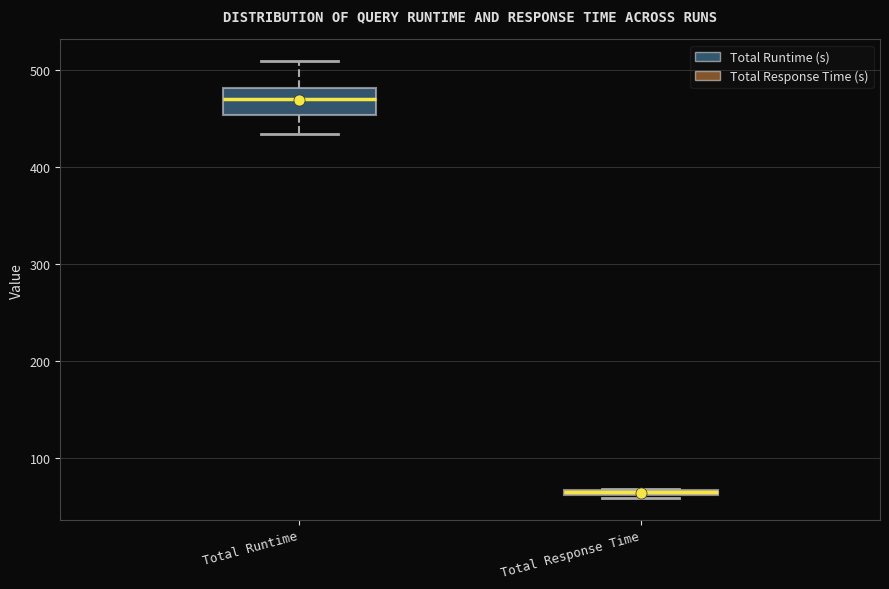

Which box is the tallest, from its lower edge to its upper edge?

Total Runtime